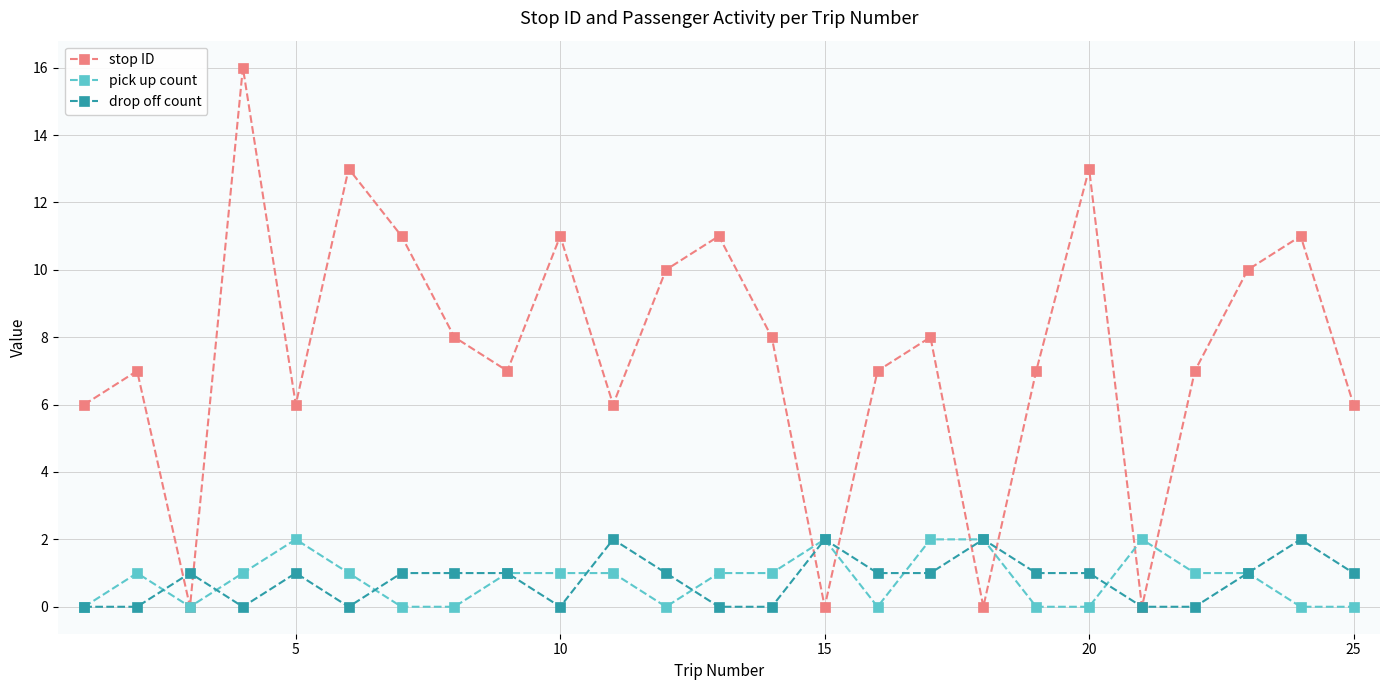

What is the greatest value displayed?

16